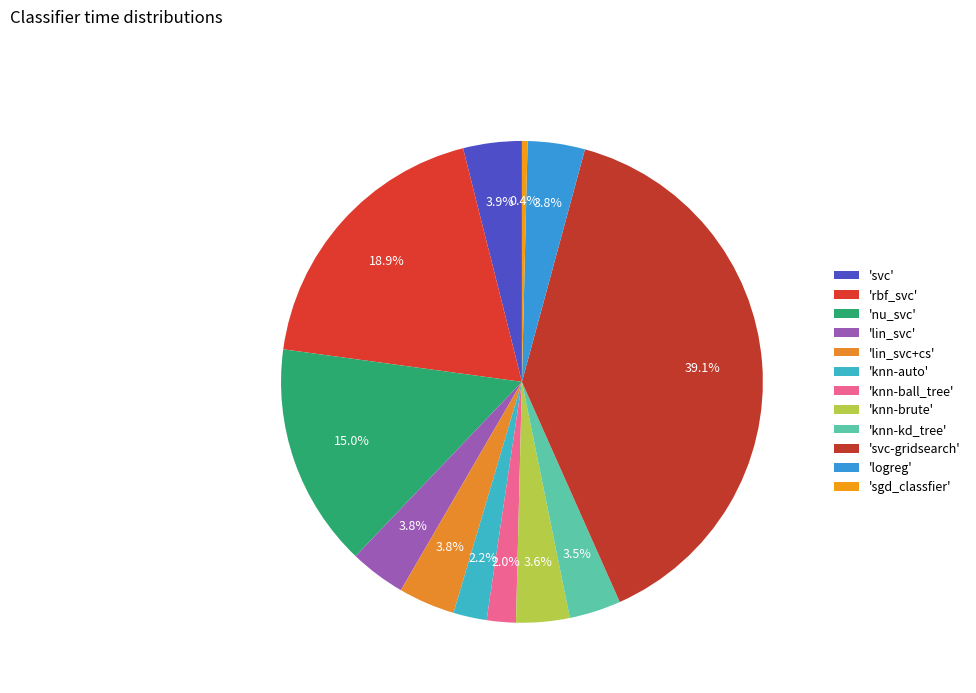

To the nearest percent, what is the average slice percentage?

8%